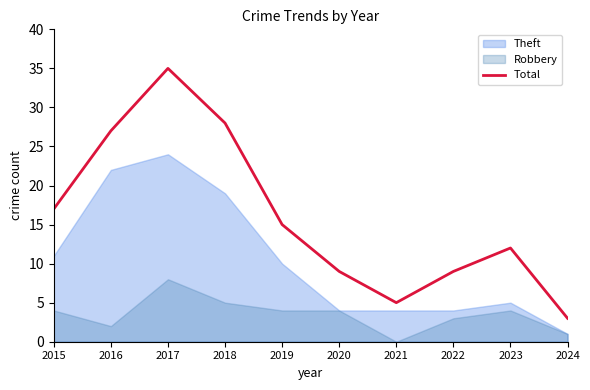

Reading left to right, list all the values displayed in this chart.

2015=17	2016=27	2017=35	2018=28	2019=15	2020=9	2021=5	2022=9	2023=12	2024=3